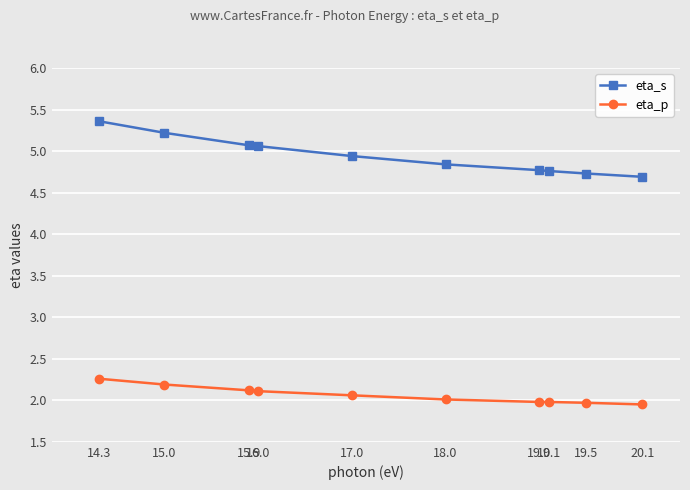

Does the chart have visible grid lines?

Yes